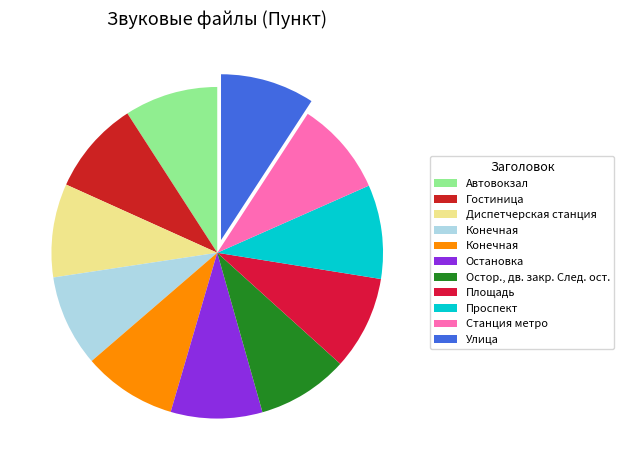

To the nearest percent, what is the average slice percentage?

9%